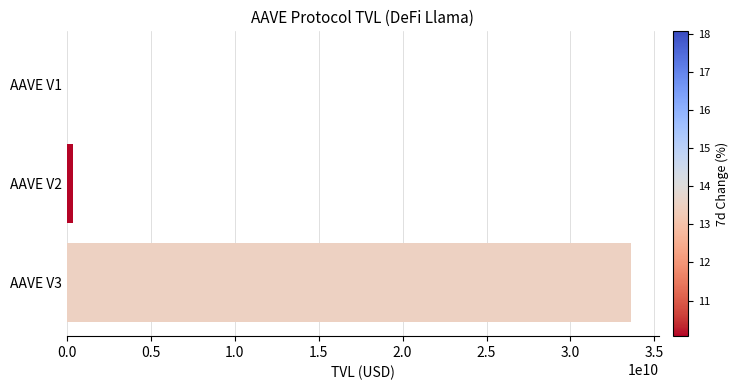

Count the number of categories in the chart.

3